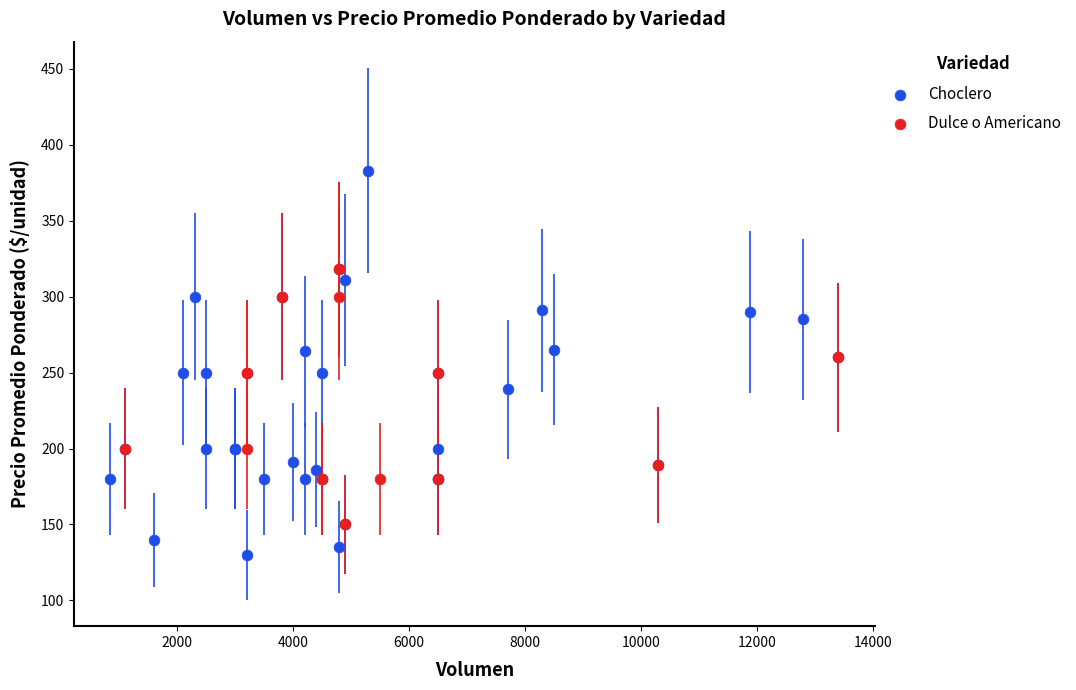

Which series reaches the minimum Y coordinate?

Choclero